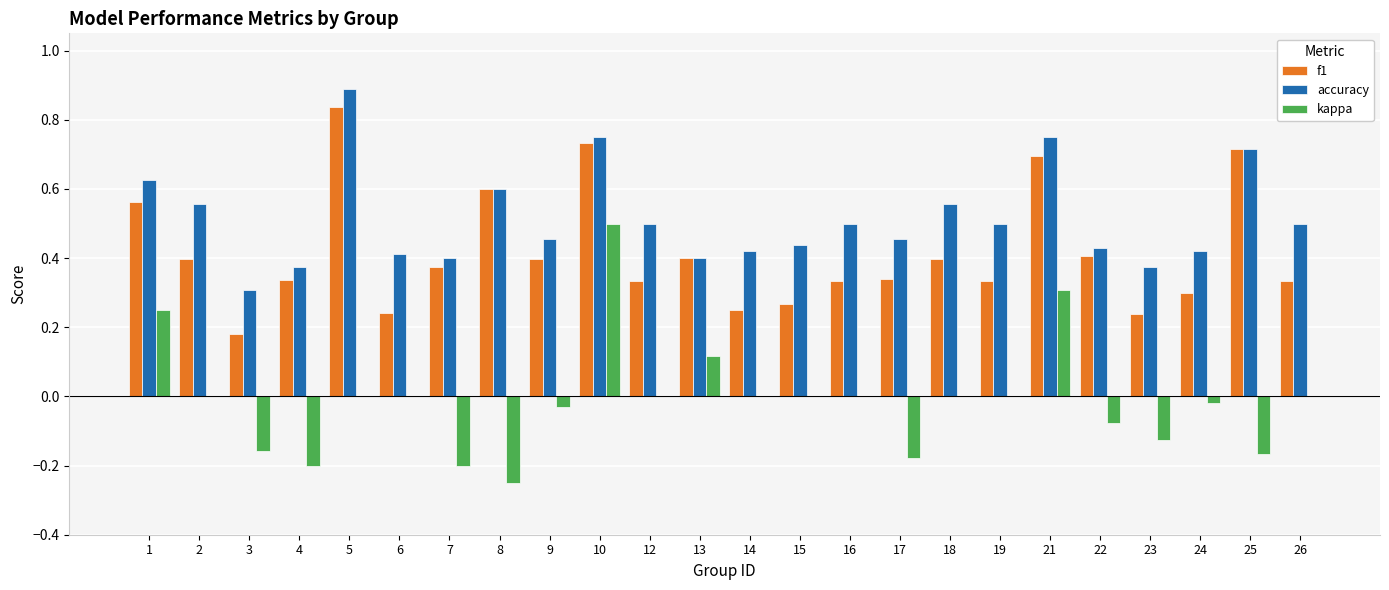

True or false: f1 has a value of 0.1 at 7.

False